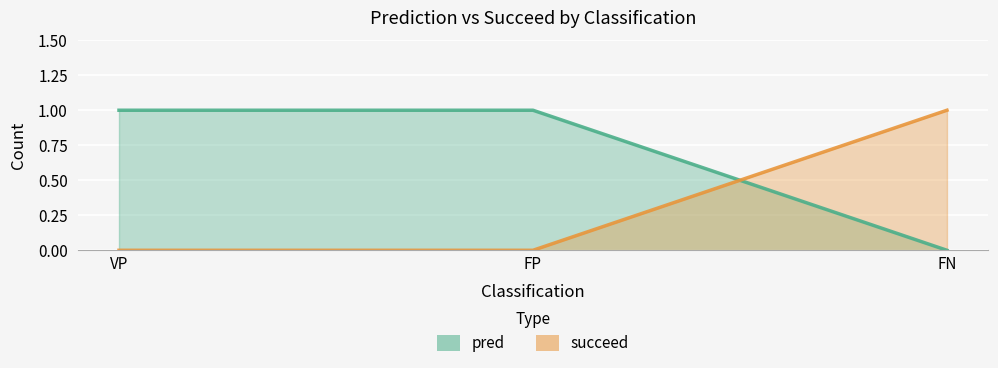

Count the pred values in the range 0 to 1.

3